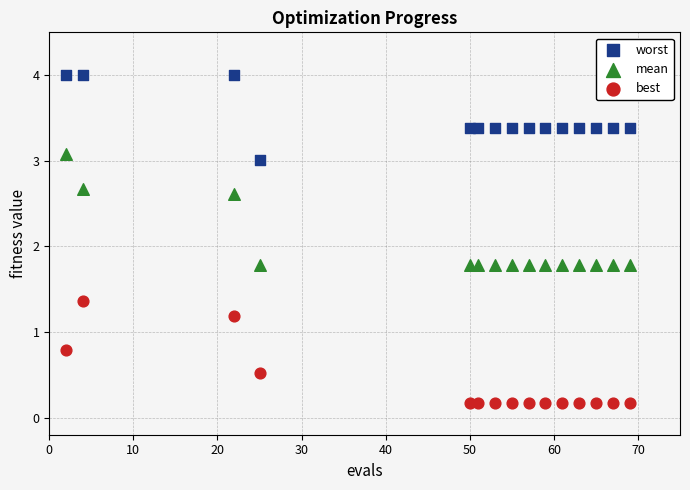

Which series reaches the minimum Y coordinate?

best